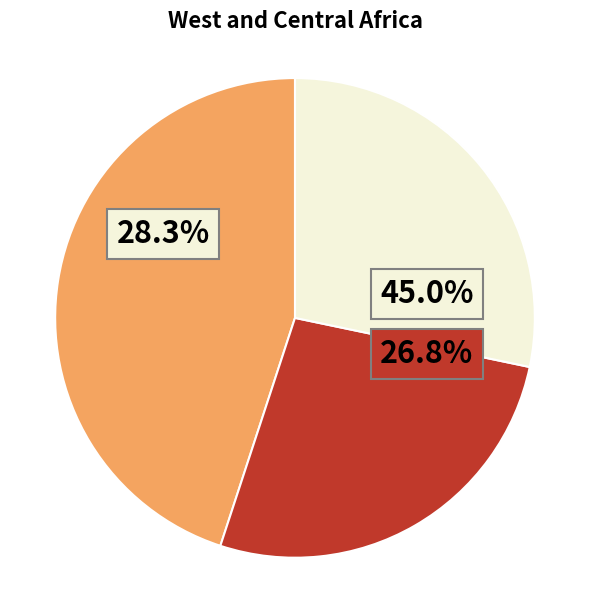

Does any single category account for the majority?

No